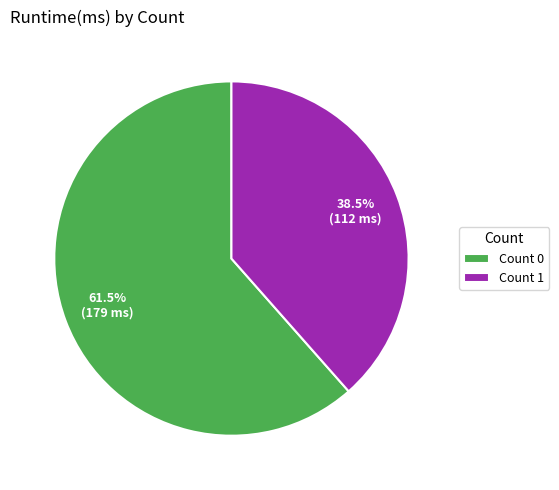

How many slices are in this pie chart?

2